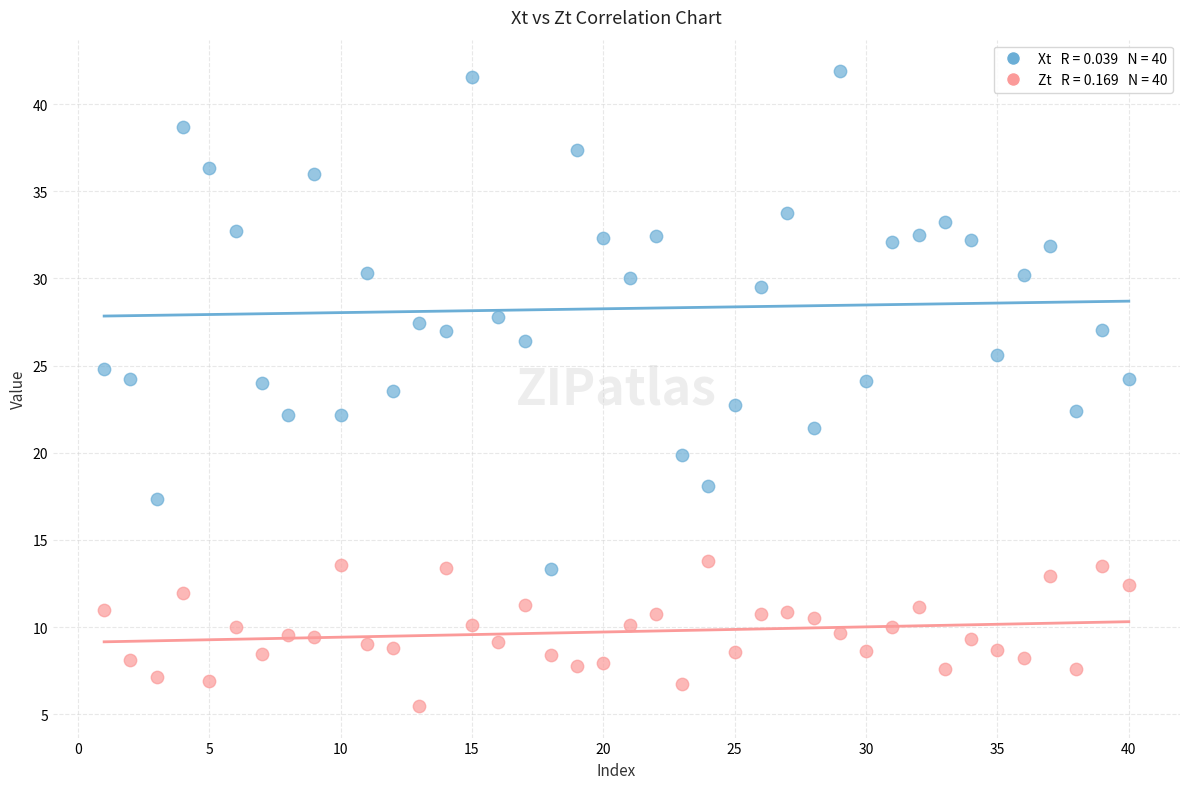

Across all data points, what is the range of X values (max minus min)?

39.0